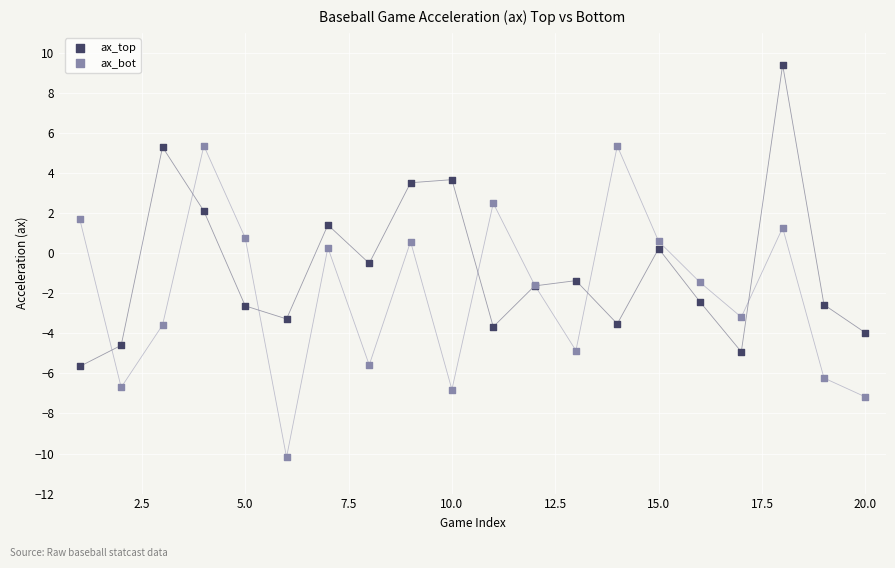

Which series reaches the maximum Y coordinate?

ax_top